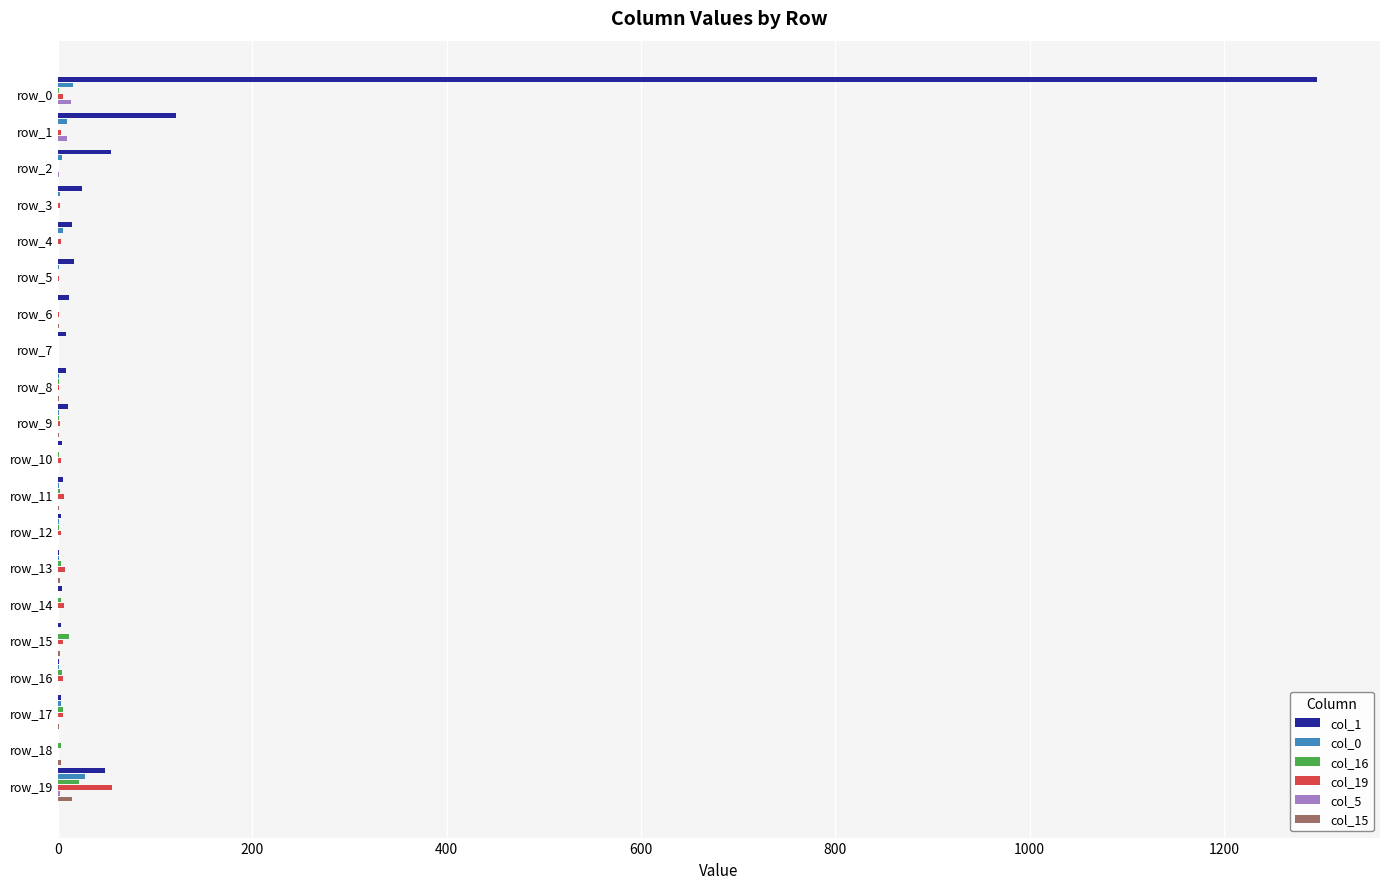

The value of col_1 at row_2 is 54. True or false?

True